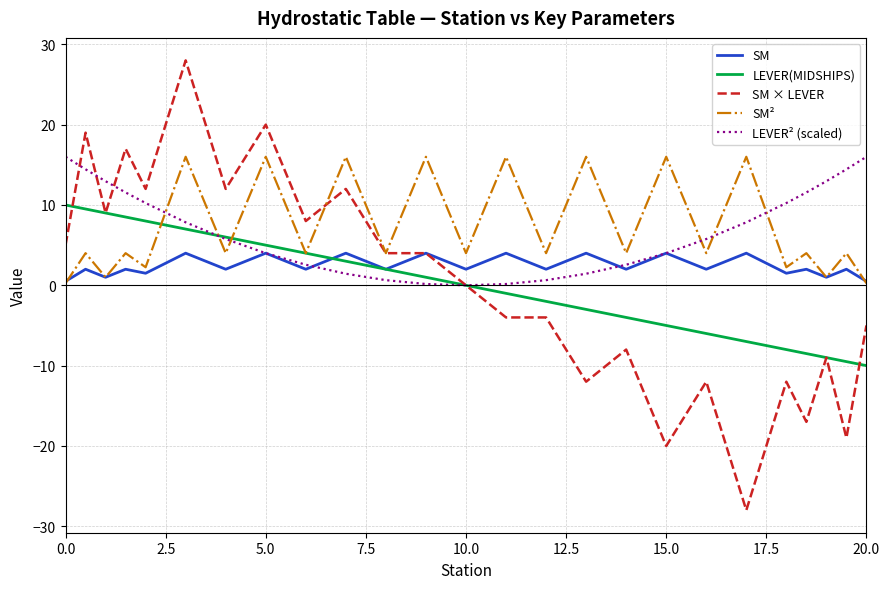

What is the difference between the maximum and minimum values in the LEVER² (scaled) series?

16.0